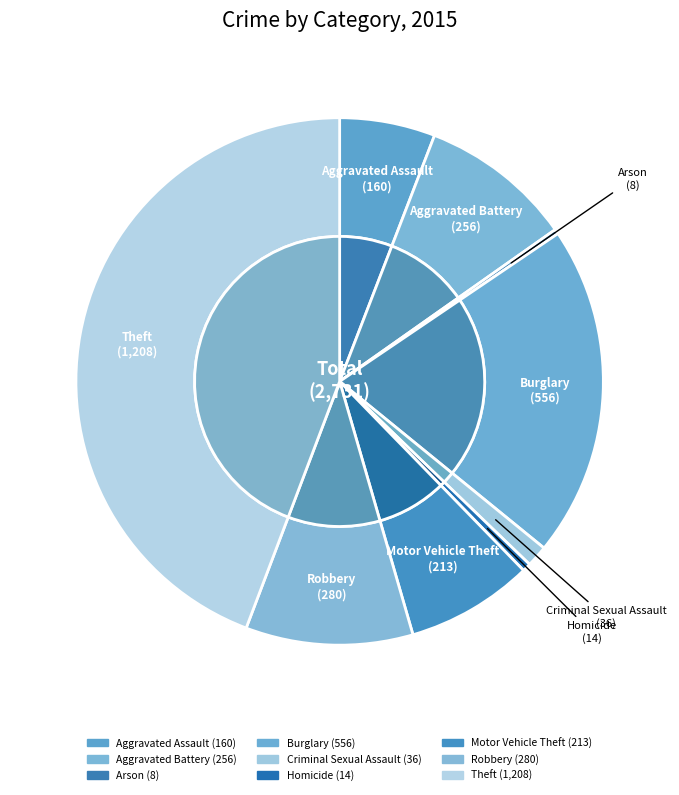

Does any single category account for the majority?

No